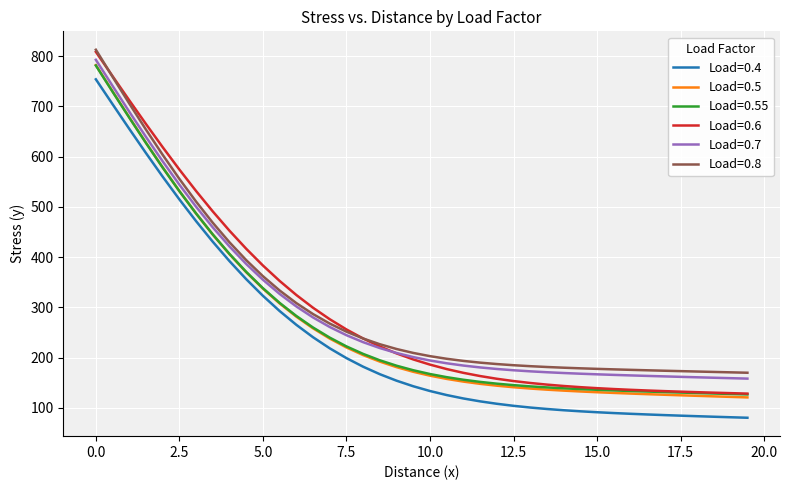

Which series has the largest range (max minus min)?

Load=0.6